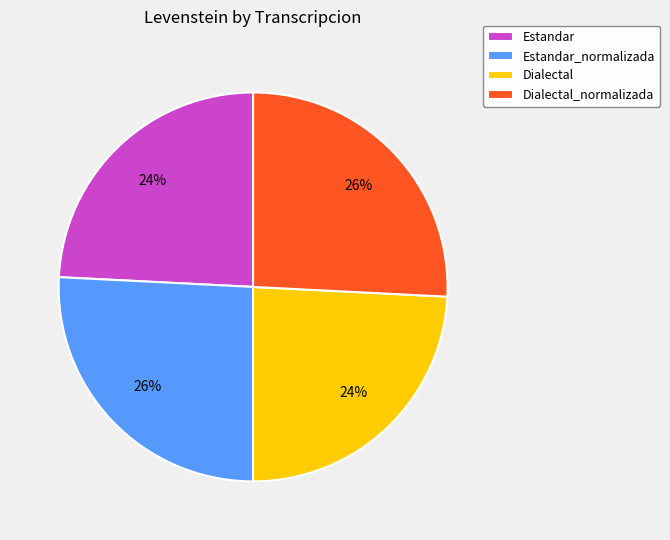

The Dialectal_normalizada slice represents 26% of the pie. True or false?

True